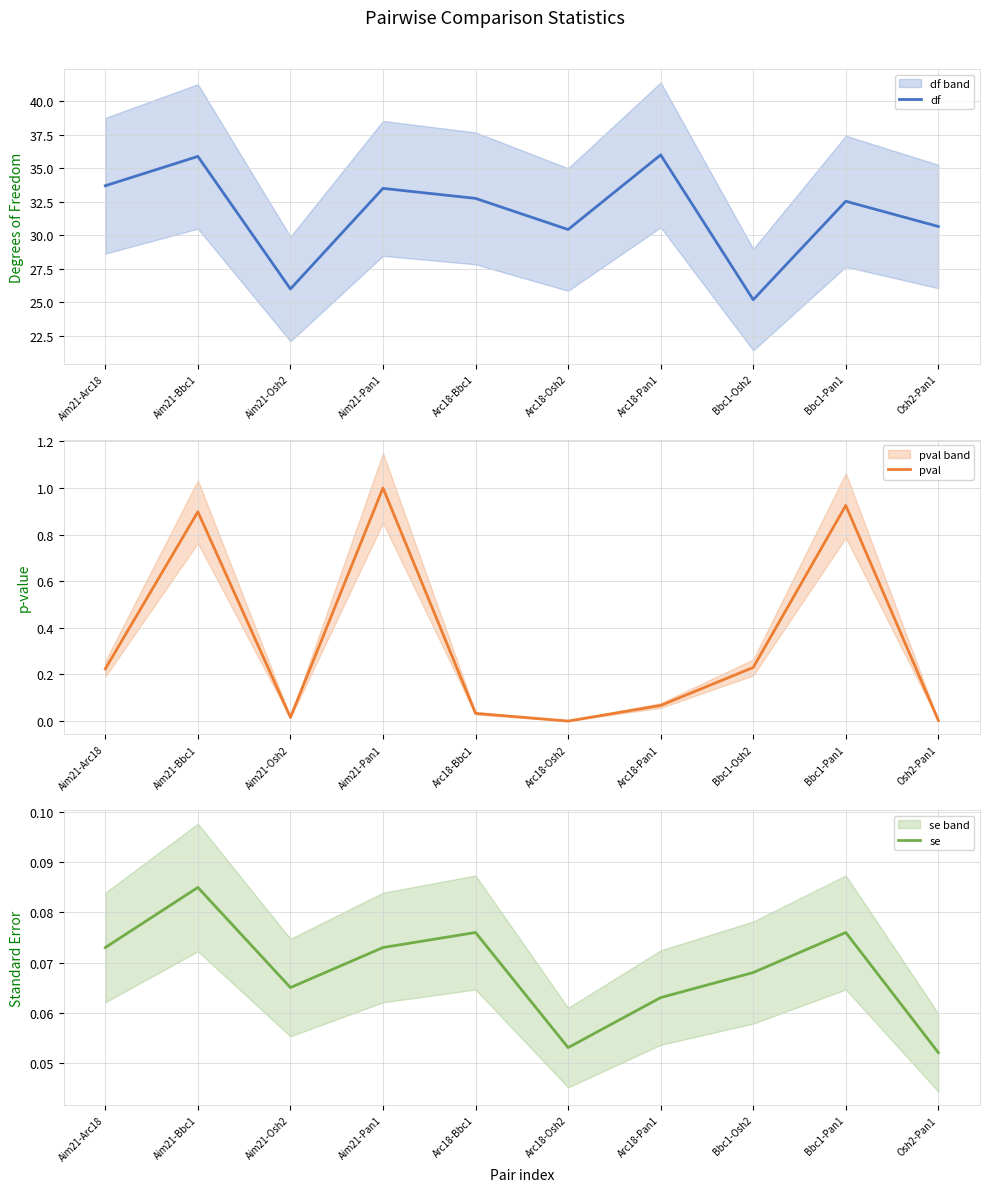

Is this an area chart (filled region under the line)?

No